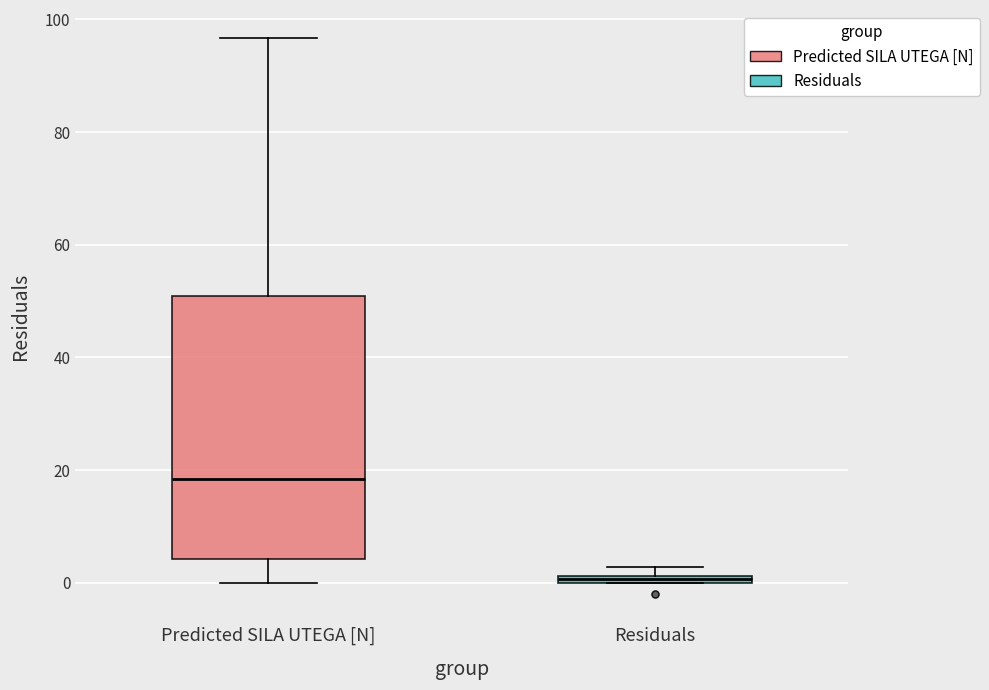

Which box is the tallest, from its lower edge to its upper edge?

Predicted SILA UTEGA [N]